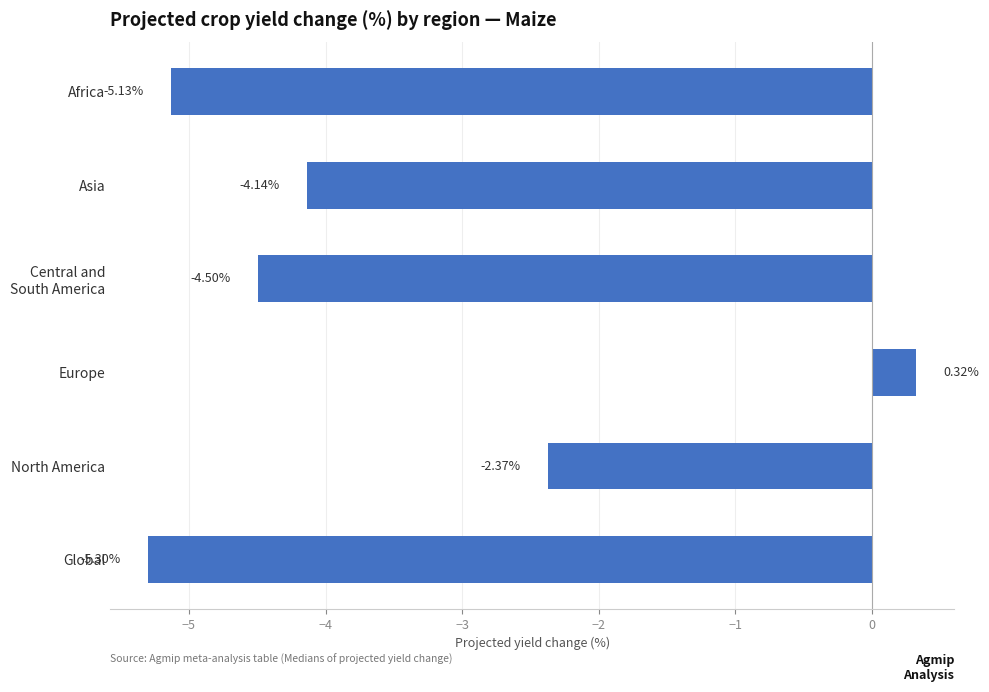

Where is the data nearest to the value -2?

North America